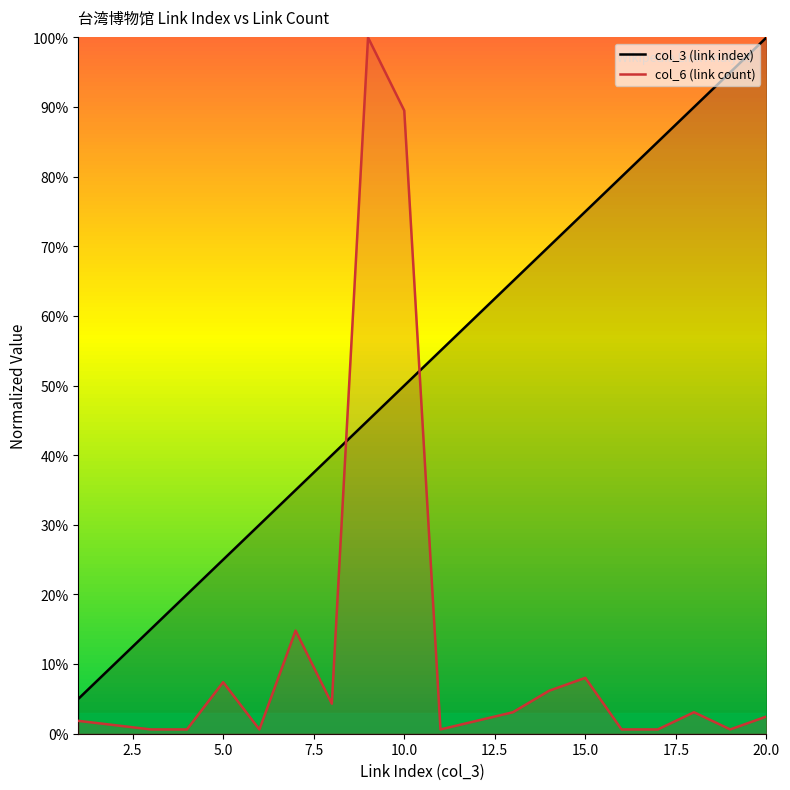

The value of col_6 (link count) at 15.0 is 4.4. True or false?

False